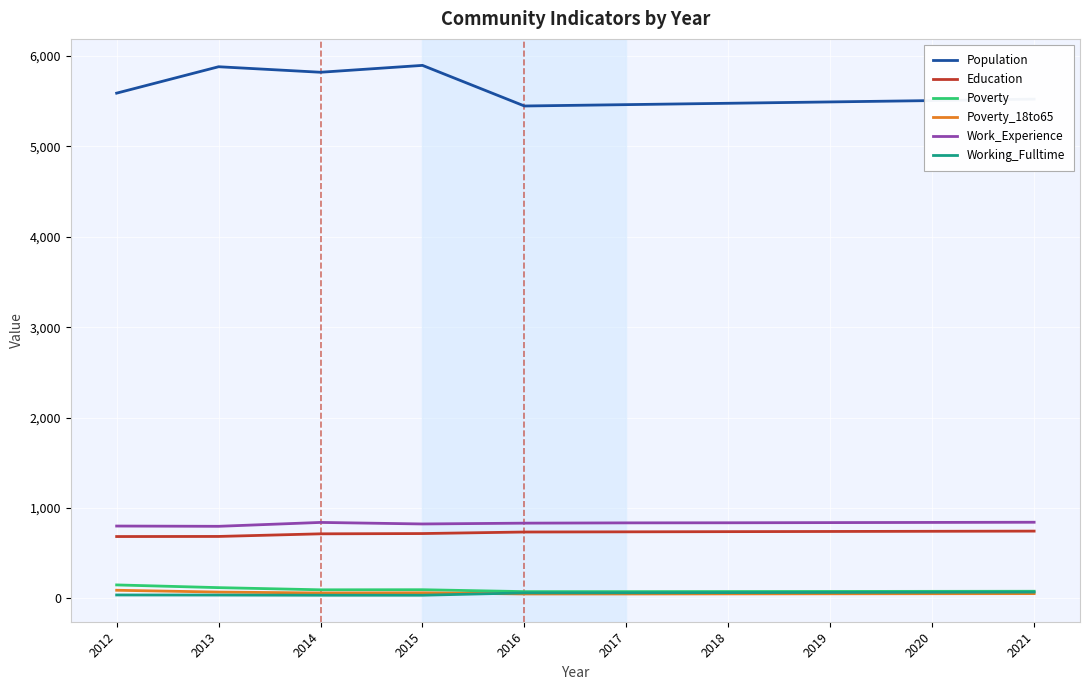

What is the greatest value displayed?

5894